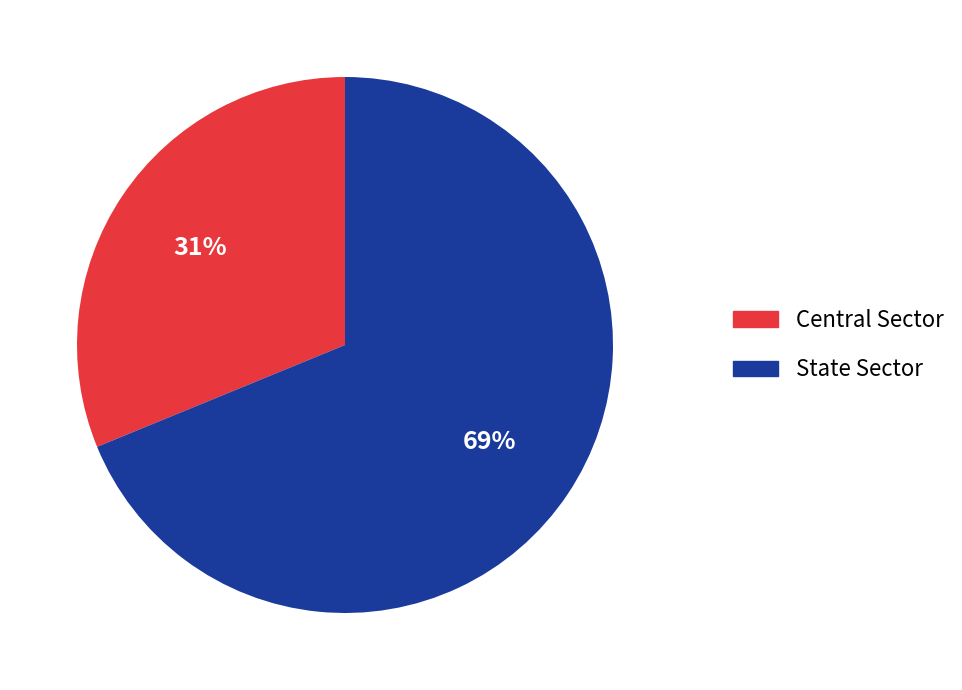

Which category accounts for the majority?

State Sector